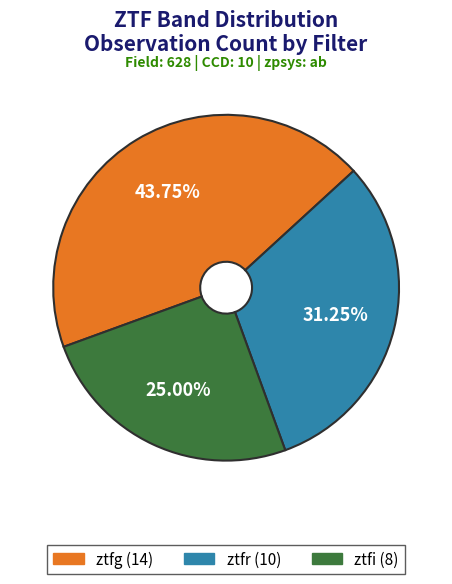

True or false: ztfi accounts for 19% of the total.

False